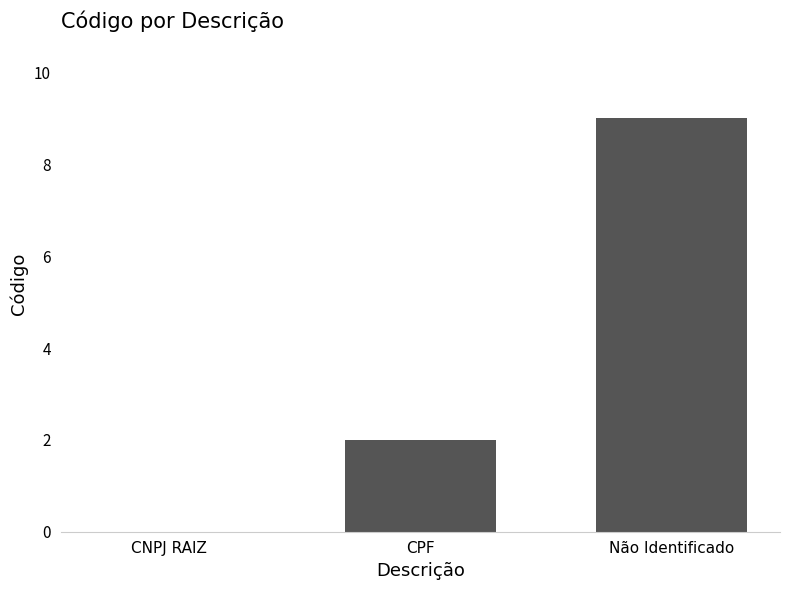

Where is the data nearest to the value 4?

CPF